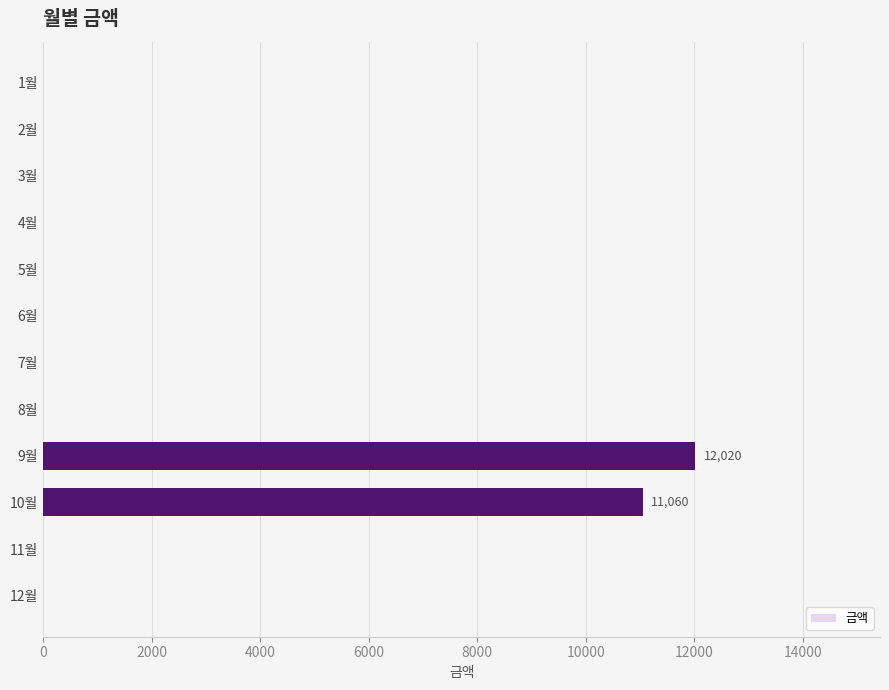

Count the number of data series in this chart.

1